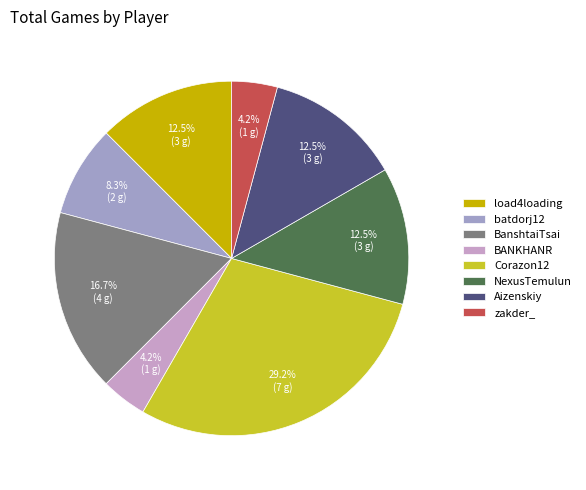

To the nearest percent, what is the difference between the zakder_ and batdorj12 slice percentages?

4%